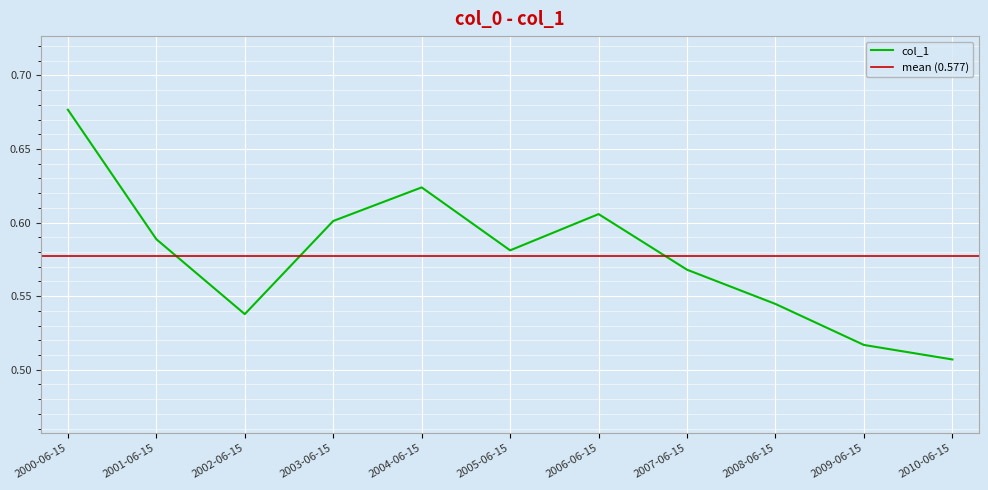

How many interior local peaks (higher than both neighbors) does the data have?

2